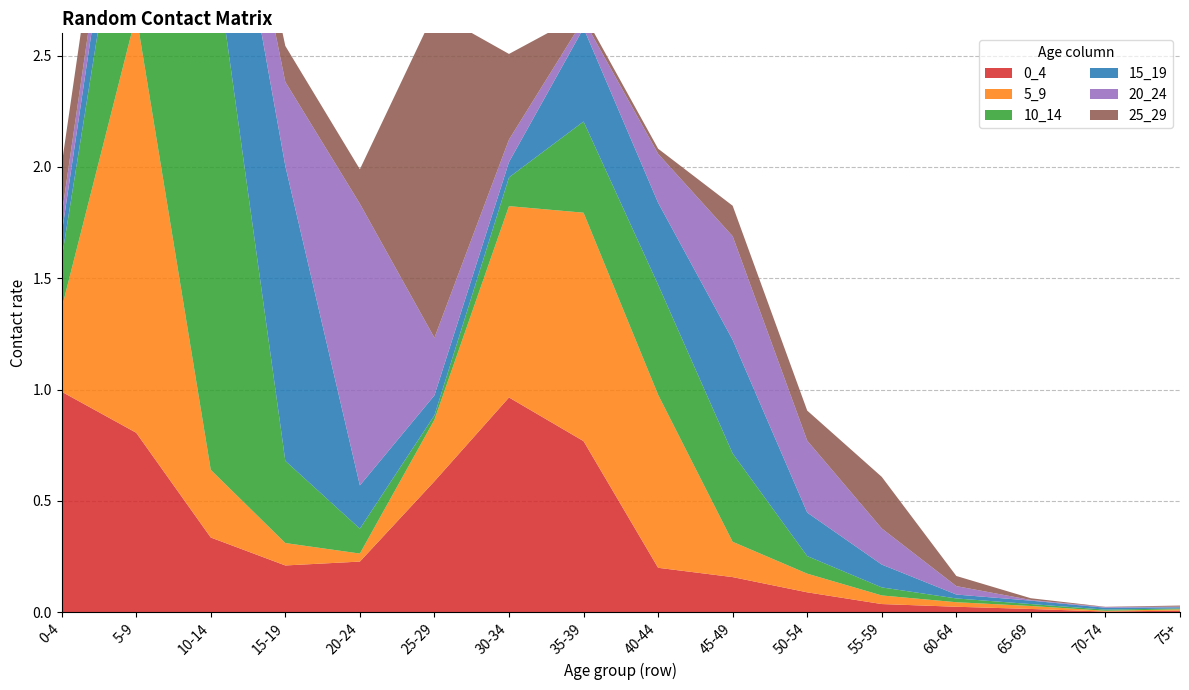

Reading left to right, list all the values displayed in this chart.

0_4: 0-4=1.0	5-9=0.8	10-14=0.3	15-19=0.2	20-24=0.2	25-29=0.6	30-34=1.0	35-39=0.8	40-44=0.2	45-49=0.2	50-54=0.1	55-59=0.0	60-64=0.0	65-69=0.0	70-74=0.0	75+=0.0
5_9: 0-4=0.4	5-9=1.9	10-14=0.3	15-19=0.1	20-24=0.0	25-29=0.3	30-34=0.9	35-39=1.0	40-44=0.8	45-49=0.2	50-54=0.1	55-59=0.0	60-64=0.0	65-69=0.0	70-74=0.0	75+=0.0
10_14: 0-4=0.2	5-9=1.0	10-14=2.5	15-19=0.4	20-24=0.1	25-29=0.0	30-34=0.1	35-39=0.4	40-44=0.5	45-49=0.4	50-54=0.1	55-59=0.0	60-64=0.0	65-69=0.0	70-74=0.0	75+=0.0
15_19: 0-4=0.1	5-9=0.3	10-14=0.8	15-19=1.3	20-24=0.2	25-29=0.1	30-34=0.1	35-39=0.4	40-44=0.4	45-49=0.5	50-54=0.2	55-59=0.1	60-64=0.0	65-69=0.0	70-74=0.0	75+=0.0
20_24: 0-4=0.1	5-9=0.1	10-14=0.2	15-19=0.4	20-24=1.3	25-29=0.3	30-34=0.1	35-39=0.0	40-44=0.2	45-49=0.5	50-54=0.3	55-59=0.2	60-64=0.0	65-69=0.0	70-74=0.0	75+=0.0
25_29: 0-4=0.2	5-9=0.2	10-14=0.1	15-19=0.2	20-24=0.2	25-29=1.5	30-34=0.4	35-39=0.0	40-44=0.0	45-49=0.1	50-54=0.1	55-59=0.2	60-64=0.0	65-69=0.0	70-74=0.0	75+=0.0